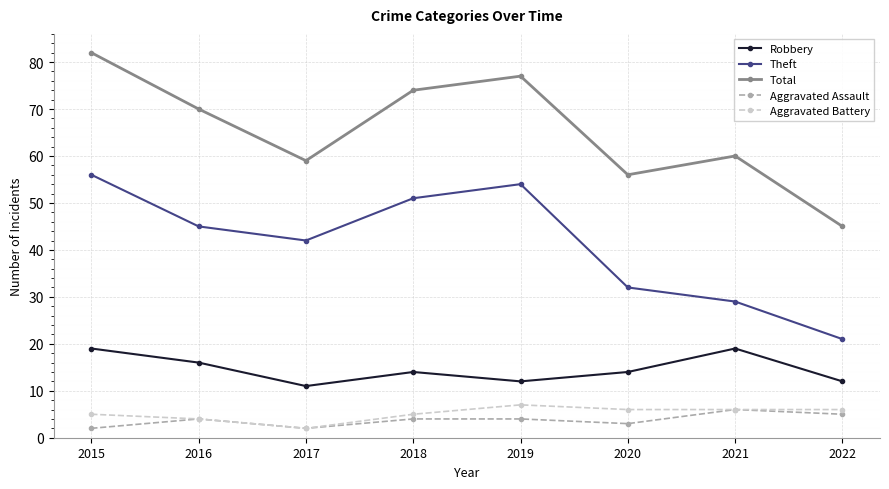

What is the maximum value shown in the chart?

82